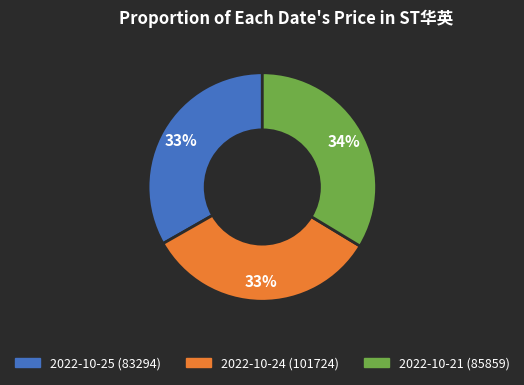

Is there any slice that represents more than half of the pie?

No